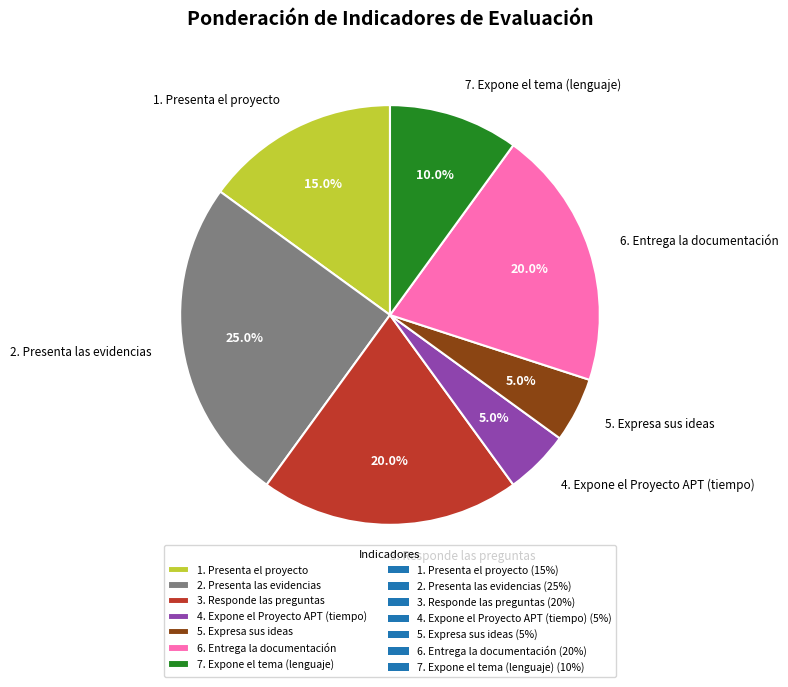

How many segments does this pie chart have?

7